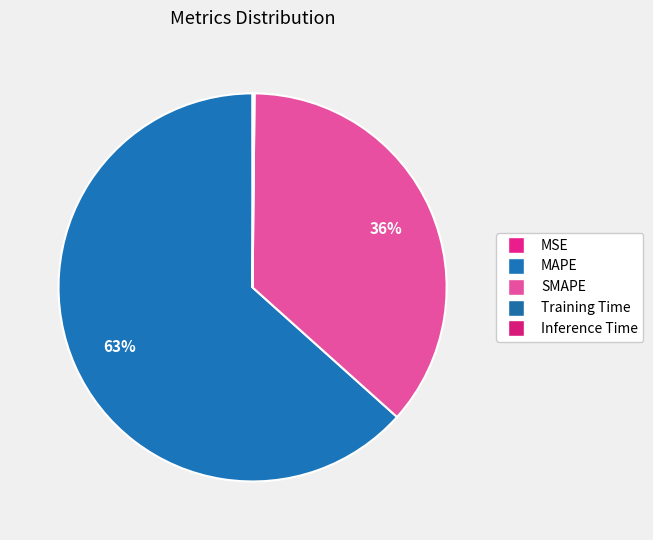

Which category has the biggest portion of the pie?

MAPE